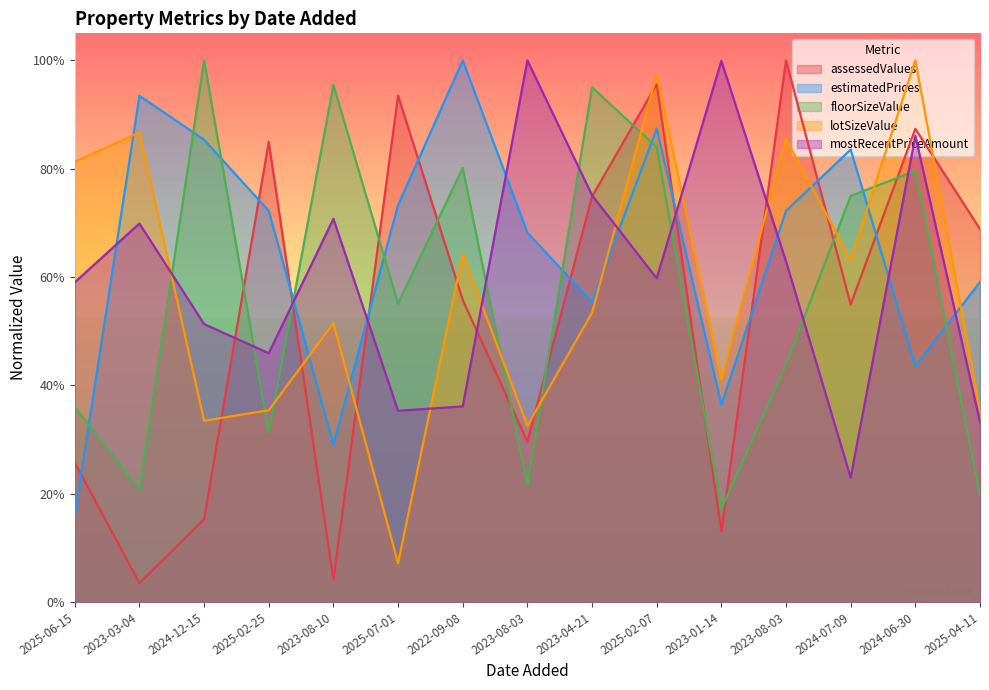

What is the sum of the floorSizeValue values at 2025-06-15 and 2025-04-11?

0.6